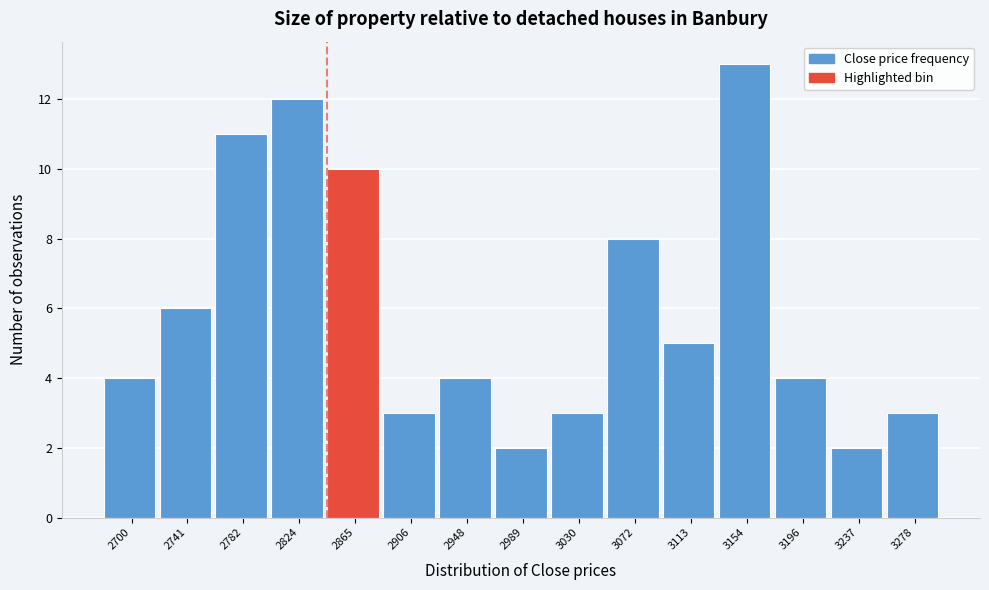

Reading right to left, transcribe all the data shown in this chart.

3	2	4	13	5	8	3	2	4	3	10	12	11	6	4